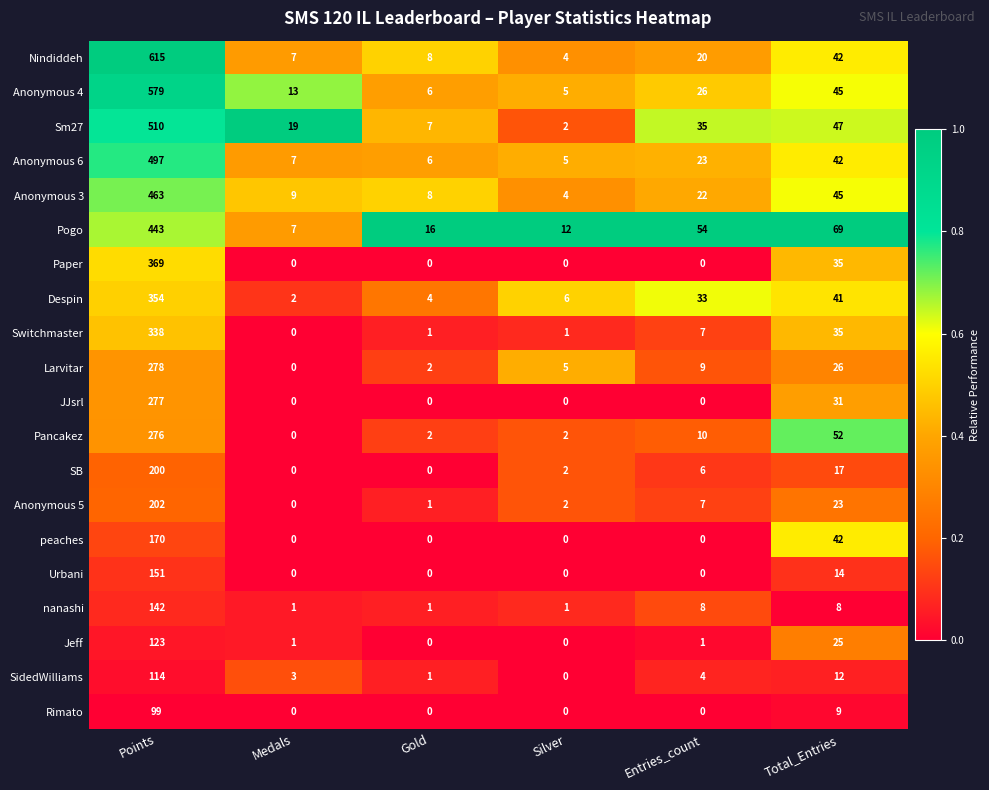

What is the total value across all series at Points?

6200